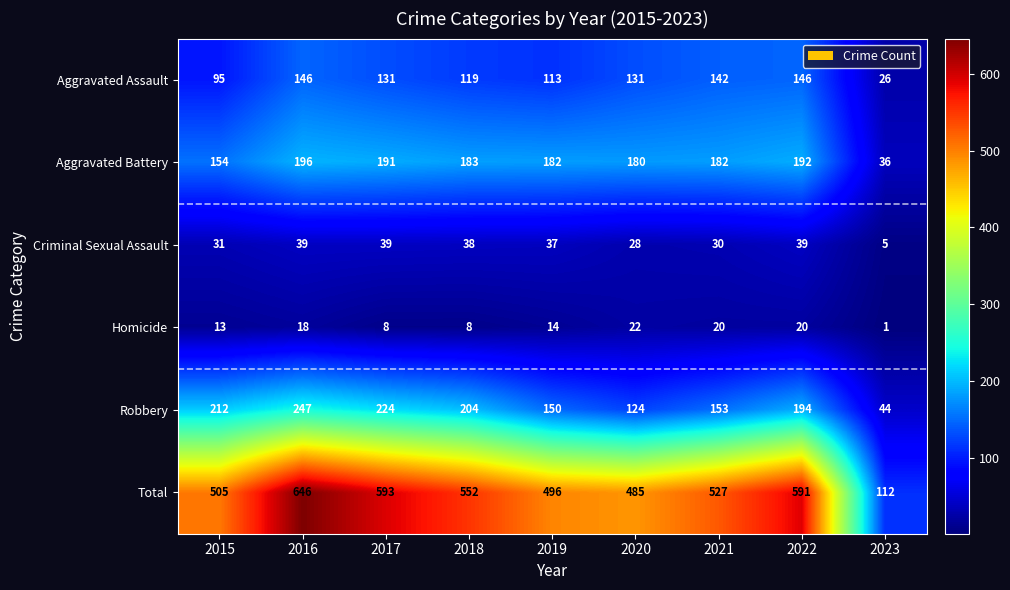

Between 2015 and 2023, which series saw the biggest shift?

Total